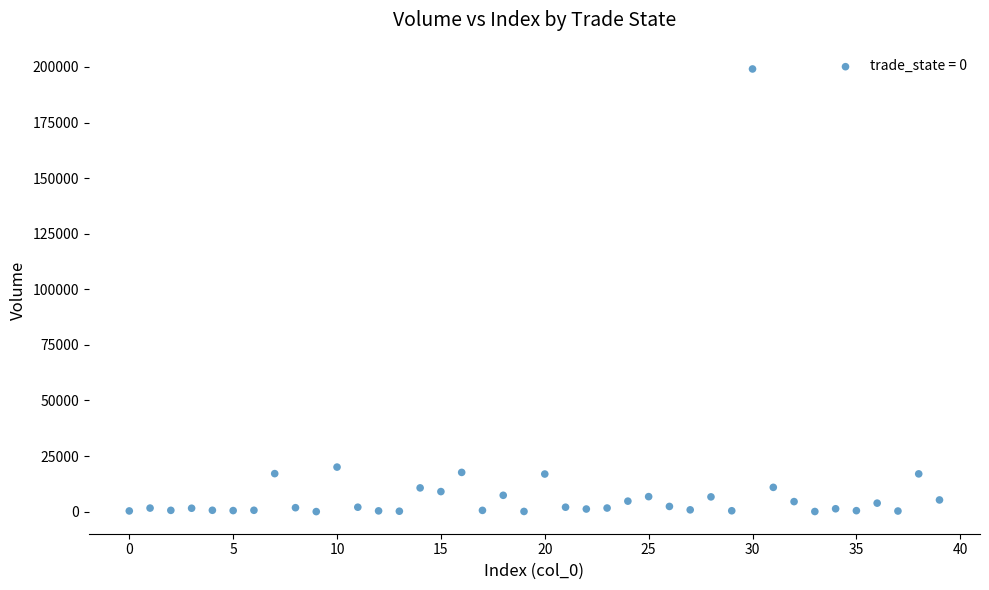

What Y value in the scatter plot is closest to 99570?

20043.2